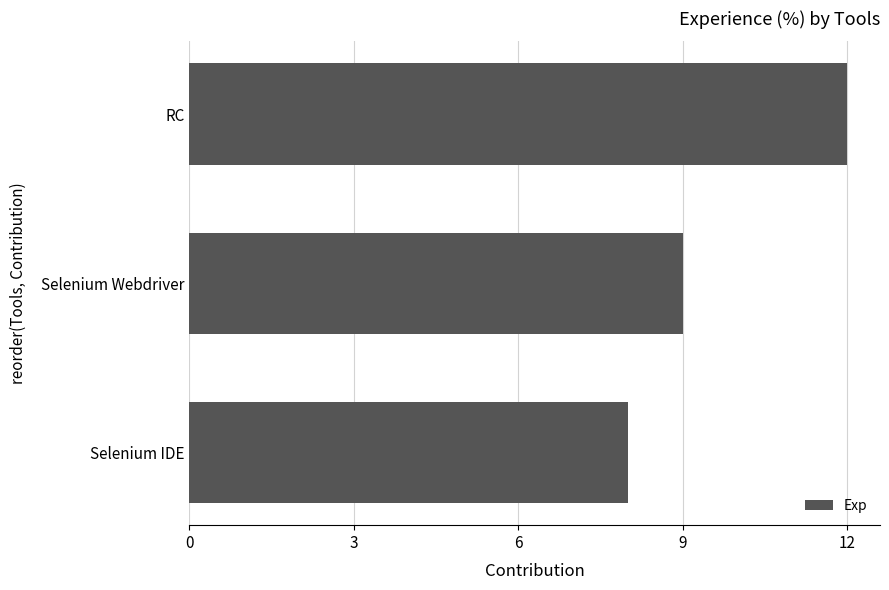

The value at Selenium IDE is 8. True or false?

True